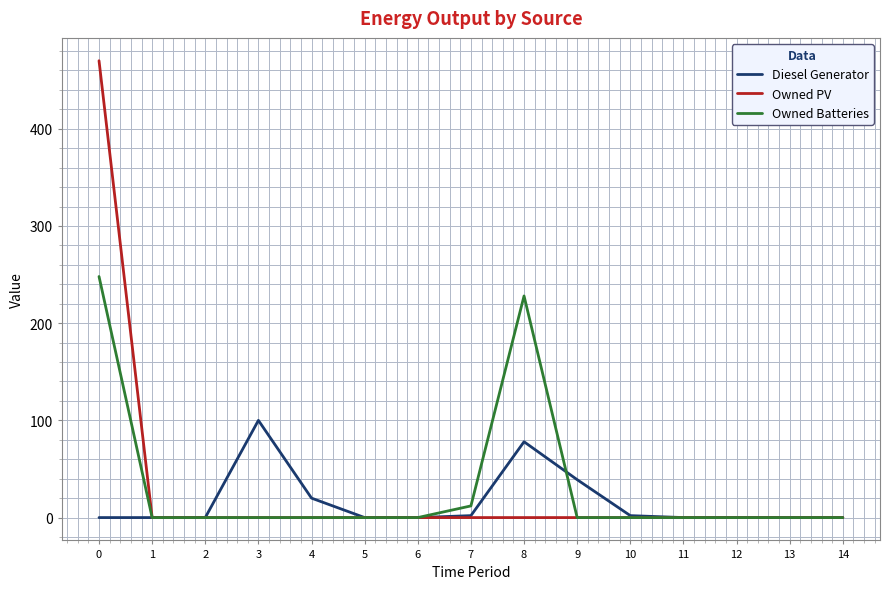

What is the average value of the Owned PV series?

31